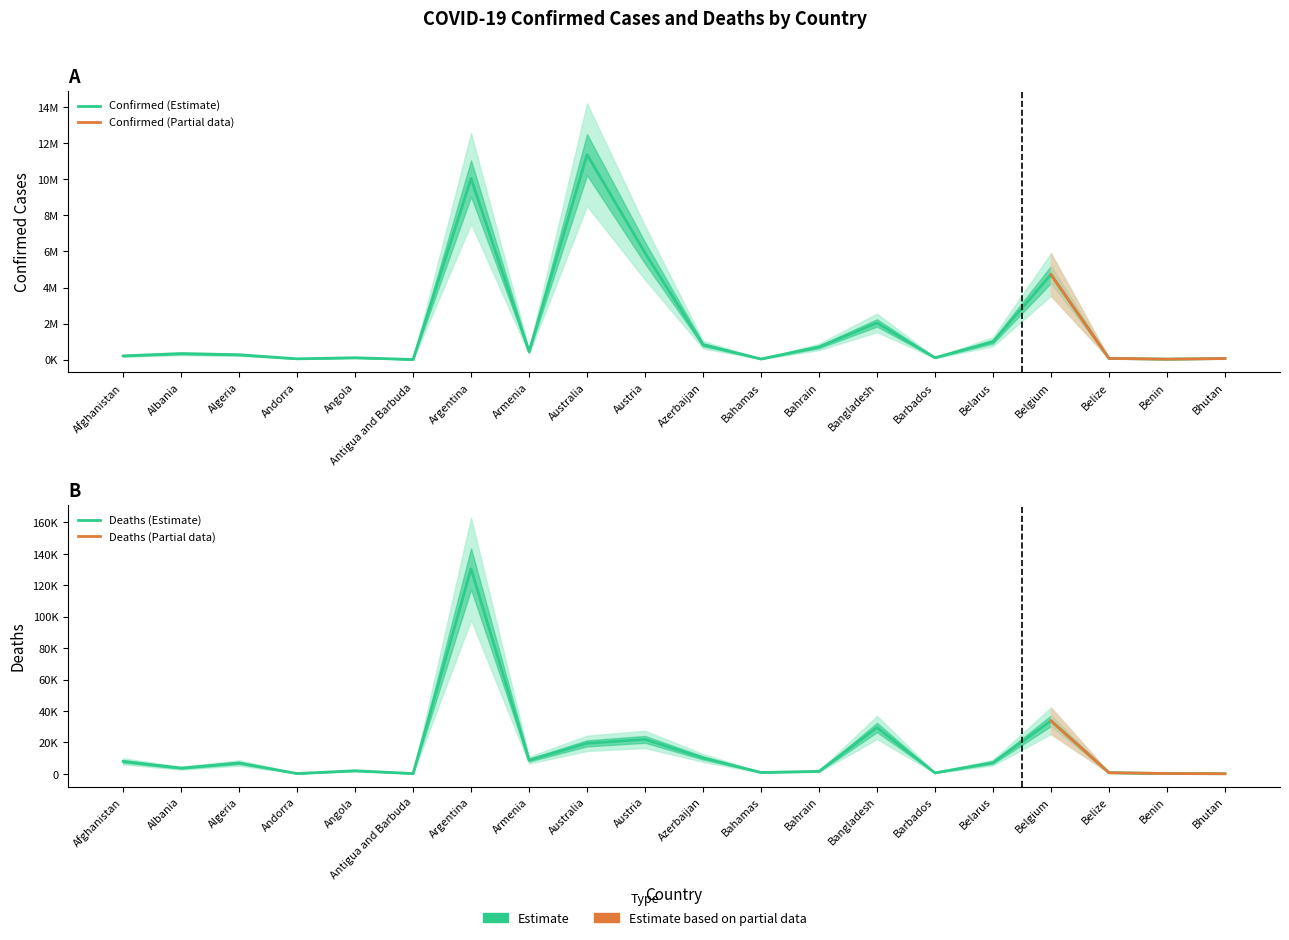

At which category is the sum across all series the highest?

Australia